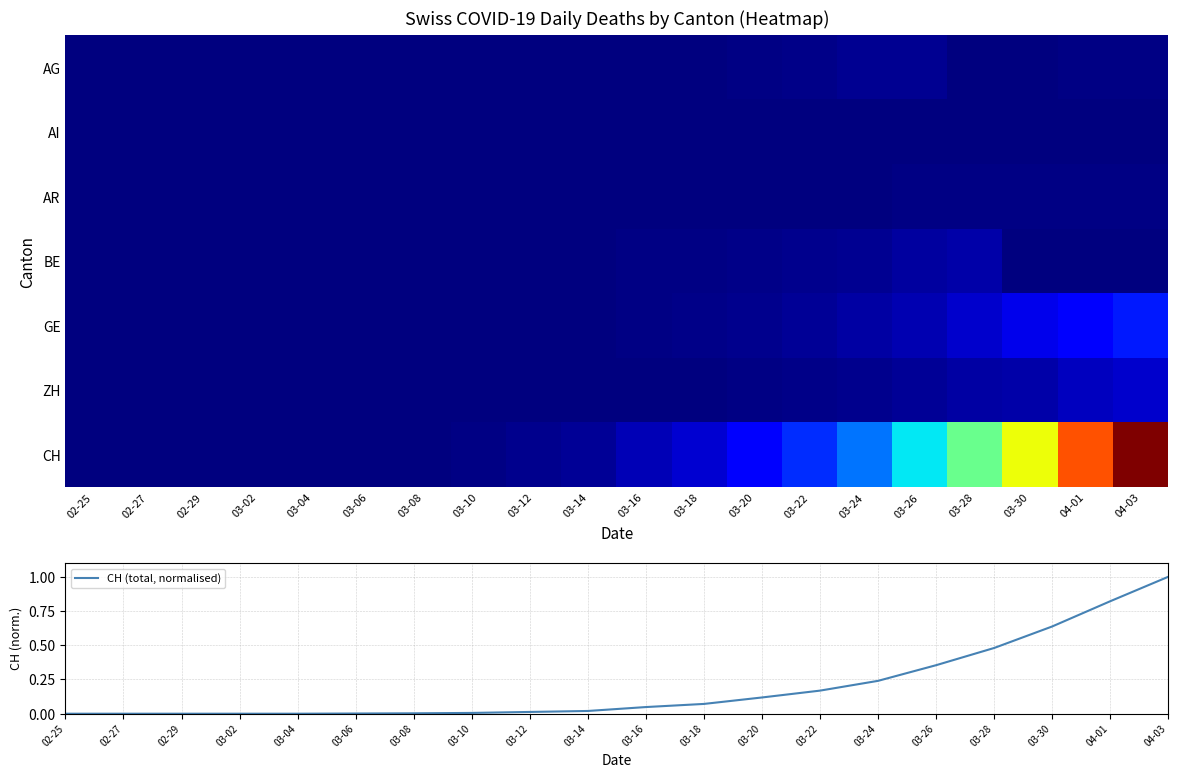

At how many categories does at least one series exceed 549?

2